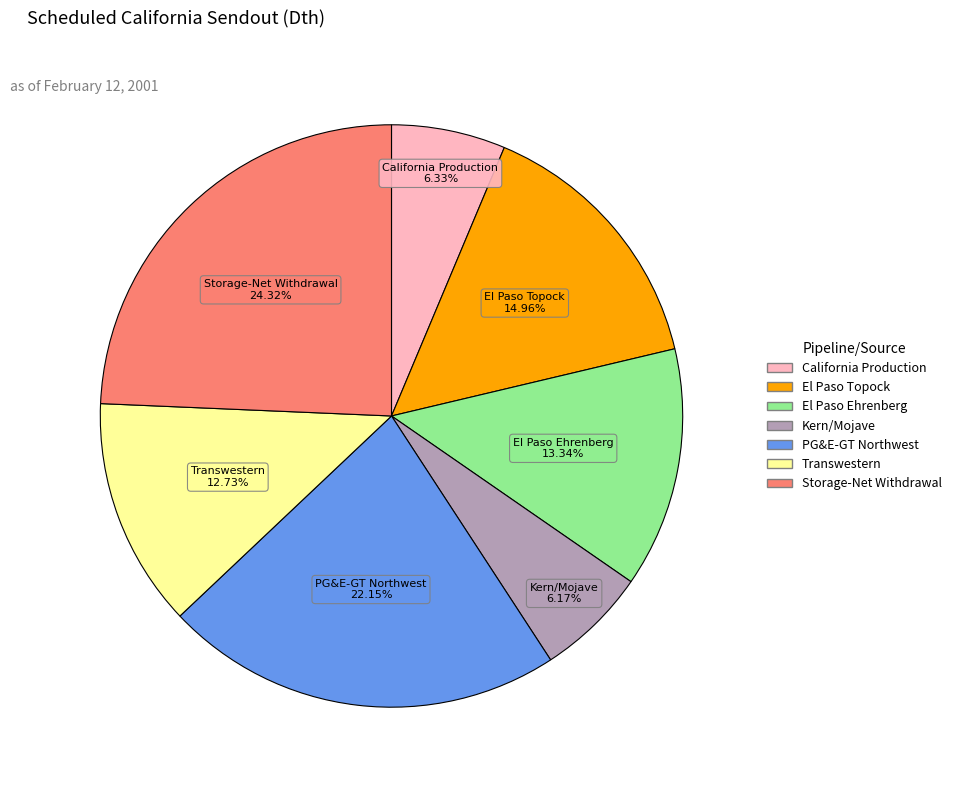

Is it true that Kern/Mojave is 13% of the pie?

False